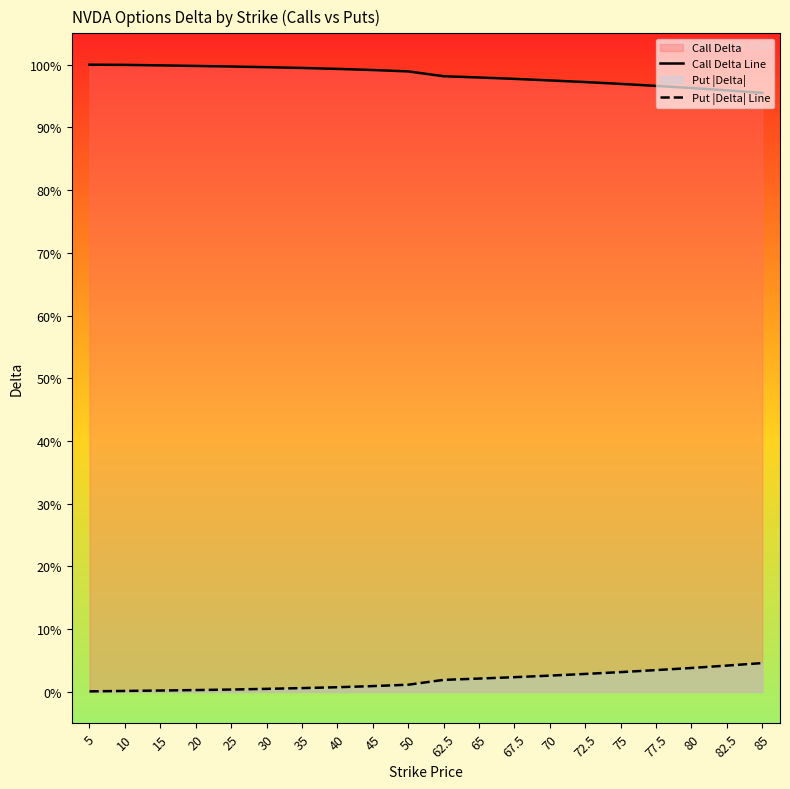

The value of Put |Delta| Line at 45 is 0.0. True or false?

True